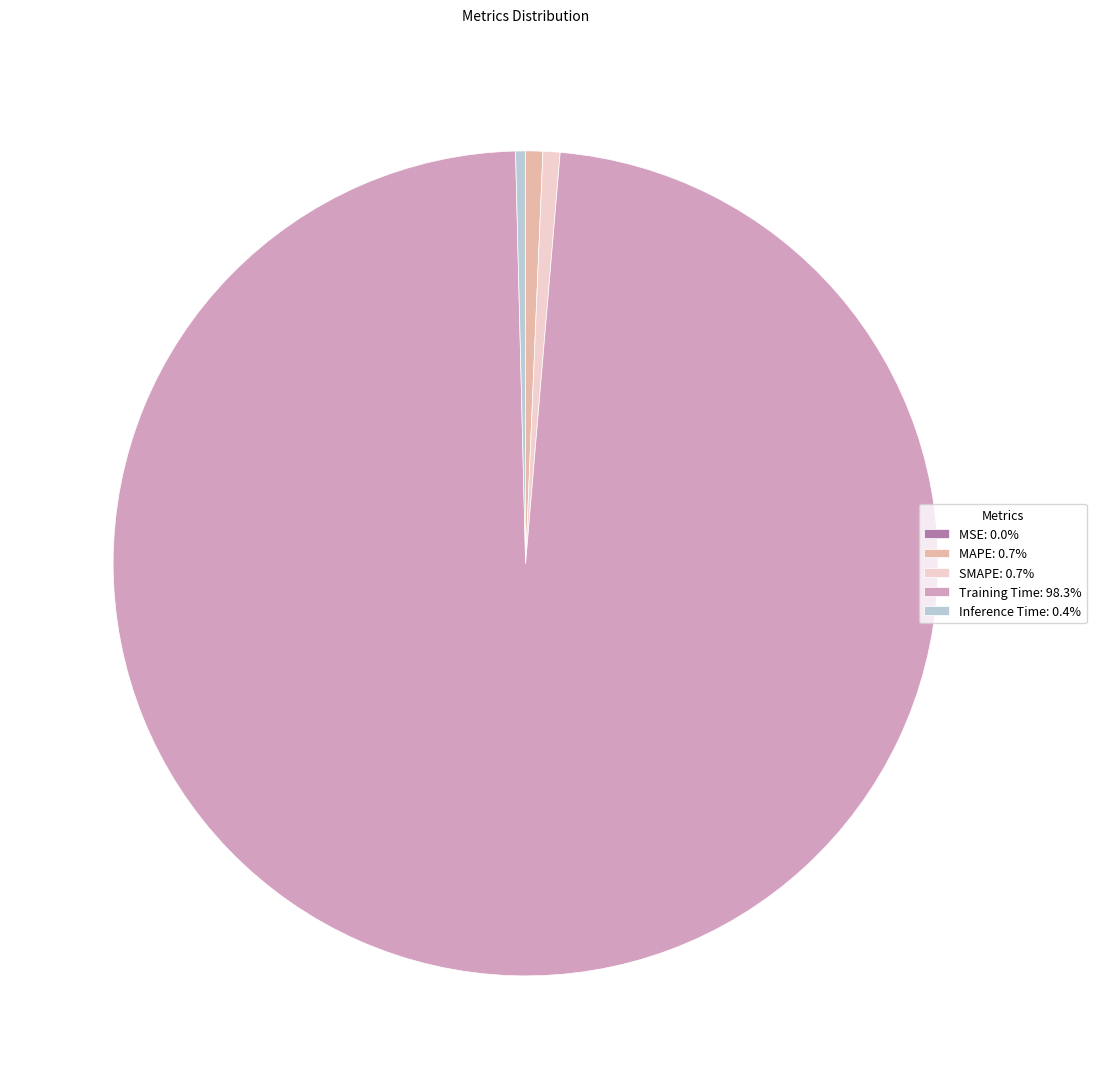

Does MAPE: 0.7% account for over 50% of the chart?

No